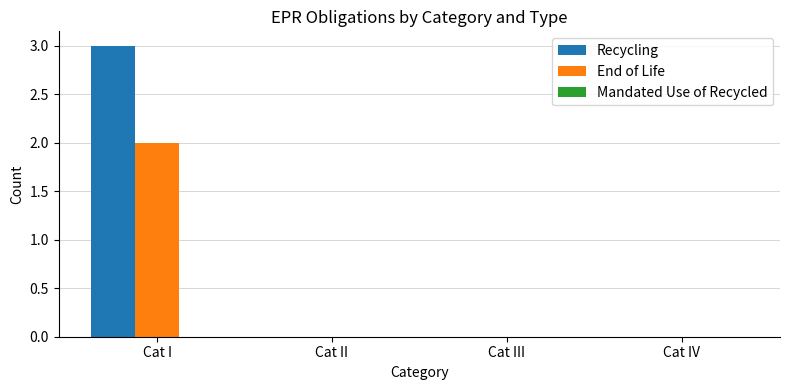

At which category is the sum across all series the highest?

Cat I